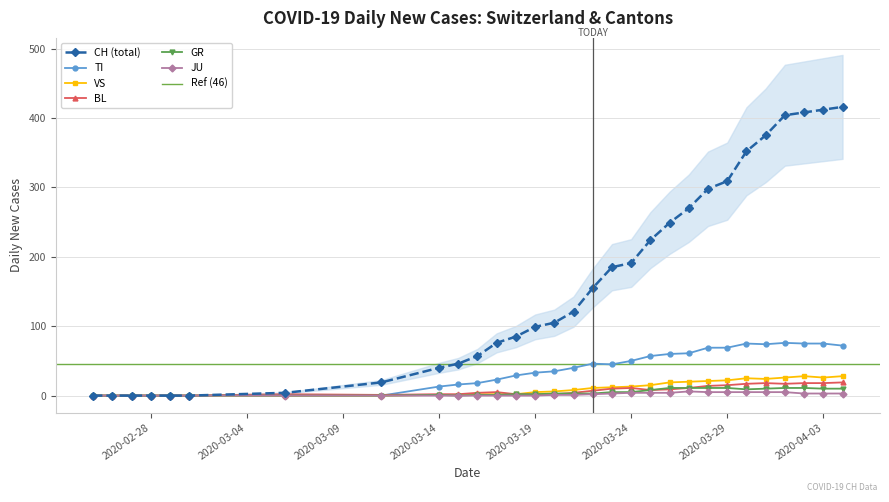

How many values in the GR series are below 3?

8